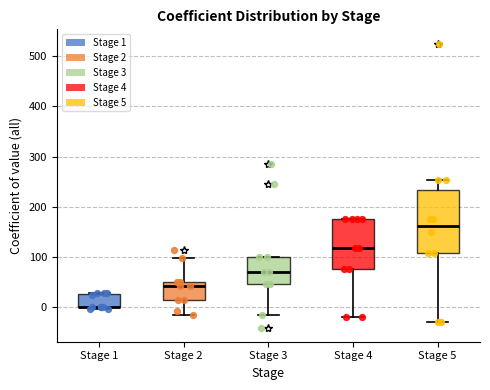

Reading left to right, read every box against the y-axis: the position of its median line, the range the box covers, and the ends of its whiskers. The values are not printed on the chart, so give them approximately, as read against the axis.

Stage 1: median 0 (drawn on the box's lower edge), box 0 to 30, whiskers 0 (just below the box's lower edge) to 30
Stage 2: median 40, box 20 to 50, whiskers -10 to 100
Stage 3: median 70, box 50 to 100, whiskers -10 to 100
Stage 4: median 120, box 80 to 180, whiskers -20 to 180
Stage 5: median 160, box 110 to 230, whiskers -30 to 250